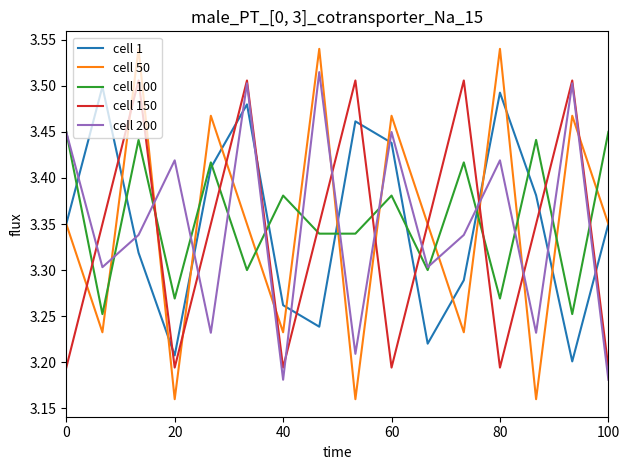

Which series has the largest range (max minus min)?

cell 50